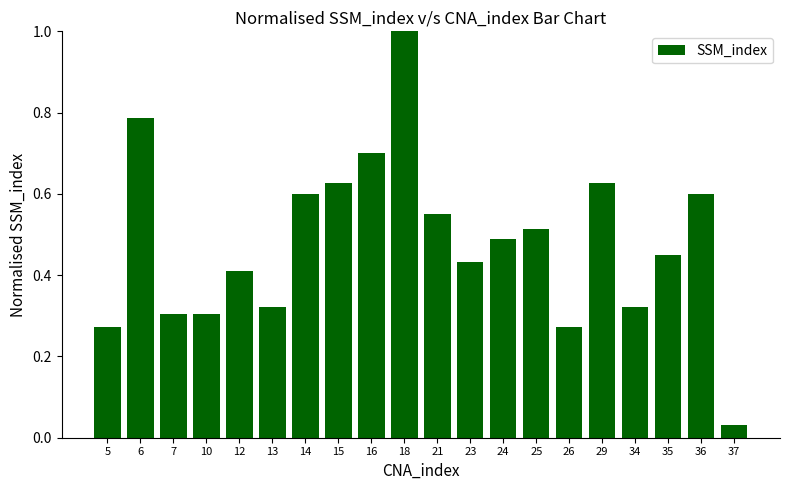

What is the change in value from 29 to 34?

-0.3